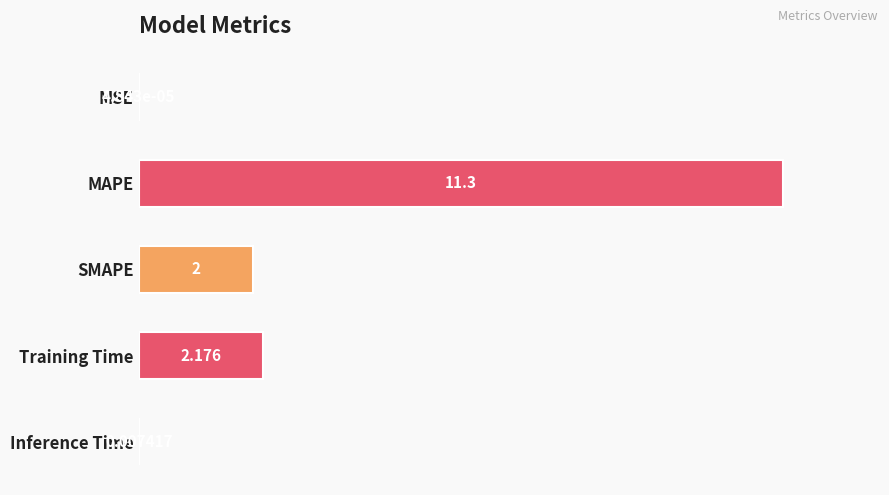

Does the chart contain stacked bars?

No